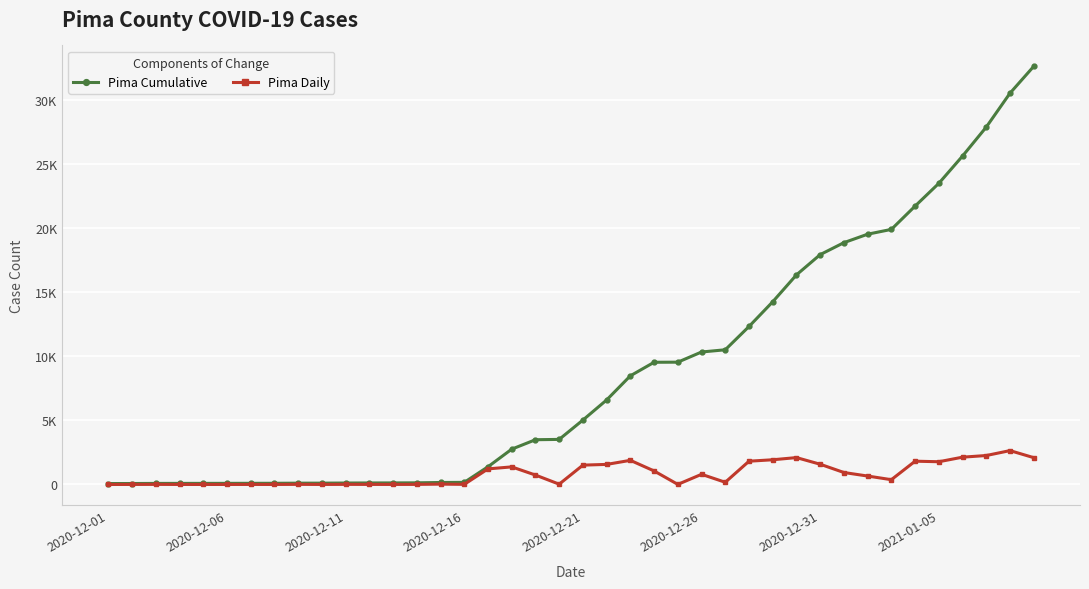

Is this an area chart (filled region under the line)?

No